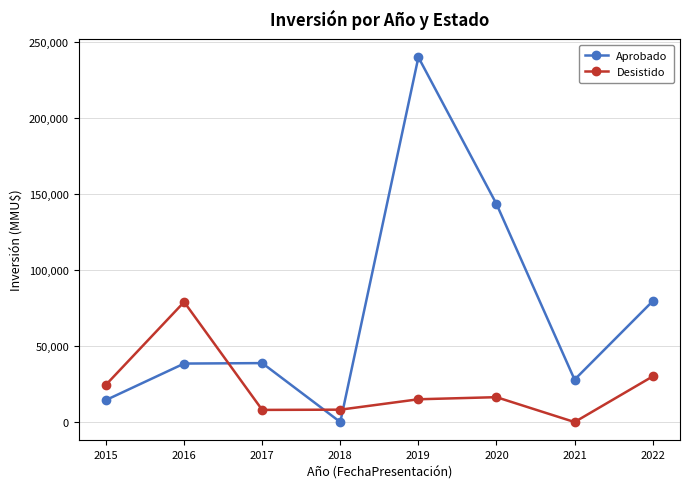

What is the total value across all series at 2021?

27917